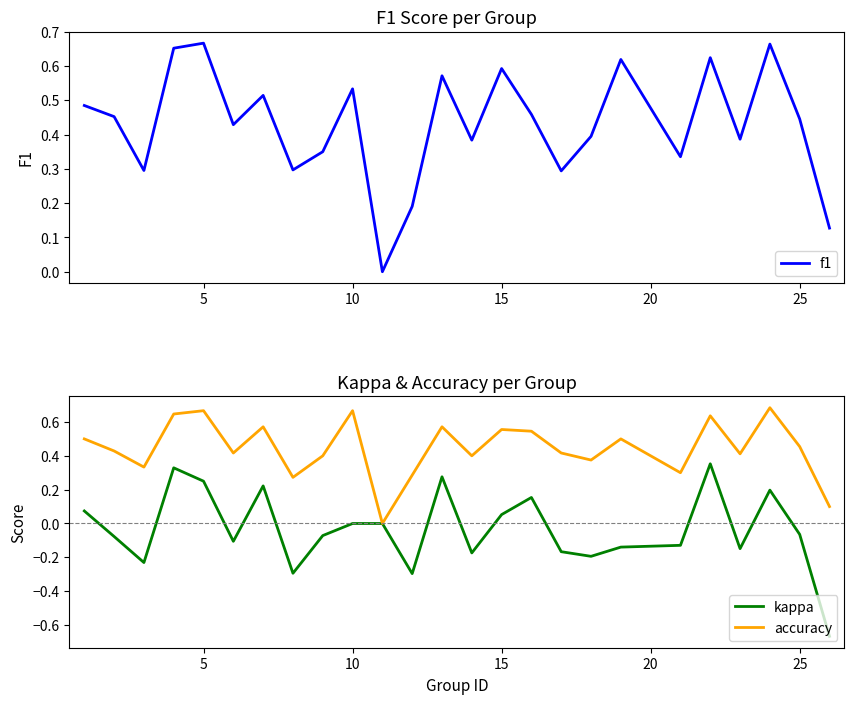

Which series has the largest total across all categories?

accuracy